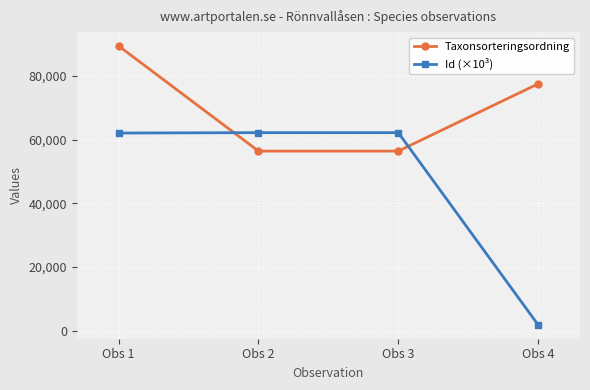

How many interior local peaks does the Id (×10³) series have?

1